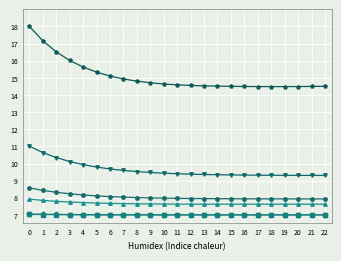

What is the greatest value displayed?

18.0